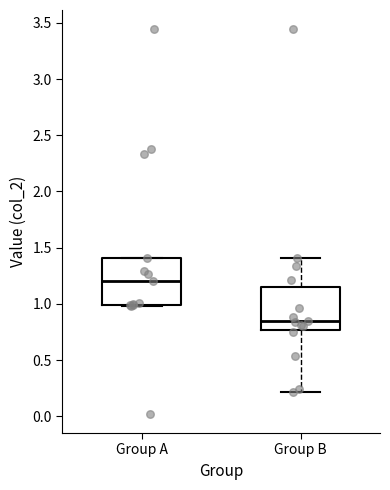

Reading left to right, read every box against the y-axis: the position of its median line, the range the box covers, and the ends of its whiskers. The values are not printed on the chart, so give them approximately, as read against the axis.

Group A: median 1.20, box 1.00 to 1.40, whiskers 1.00 to 1.40
Group B: median 0.85, box 0.75 to 1.15, whiskers 0.20 to 1.40